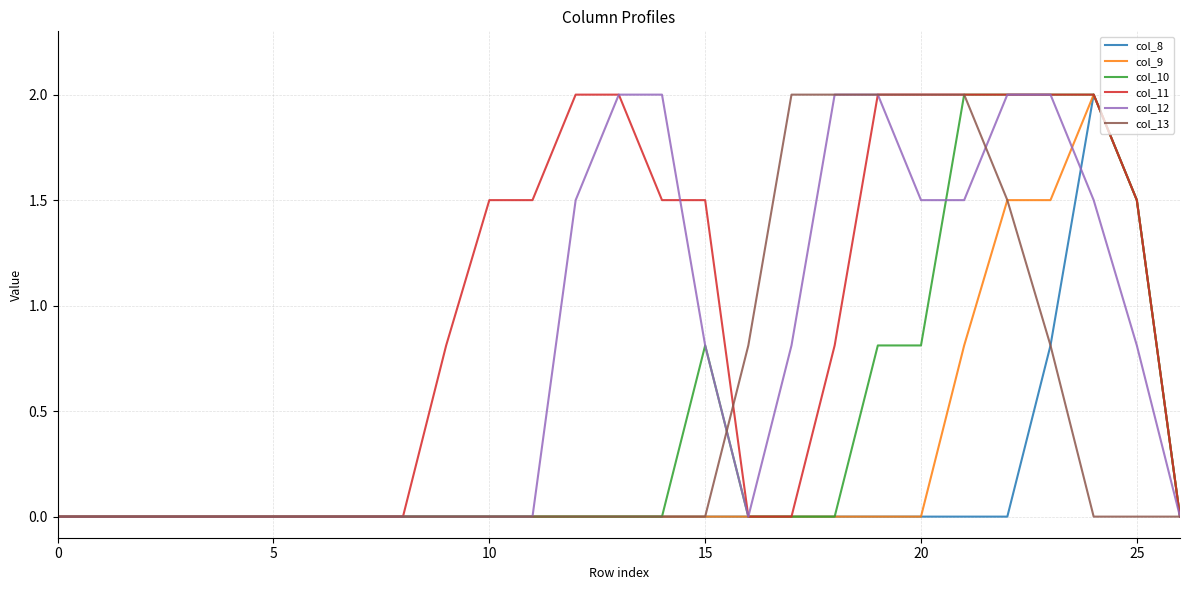

Which series has the largest total across all categories?

col_11